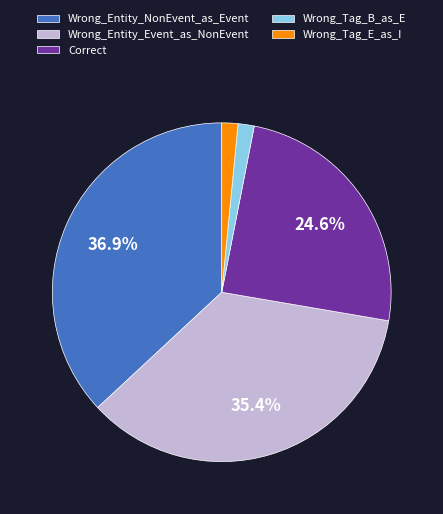

To the nearest percent, what is the average slice percentage?

20%